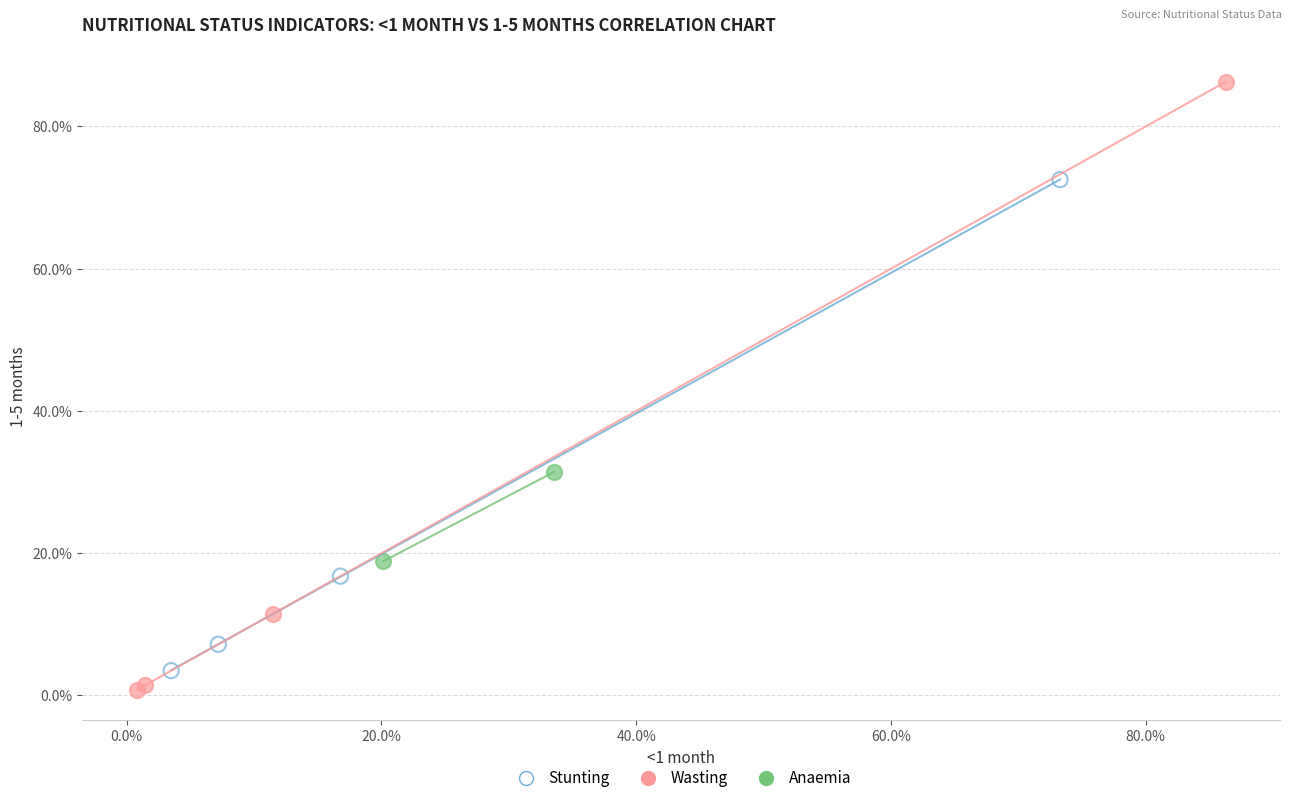

Which series contains the highest Y value?

Wasting